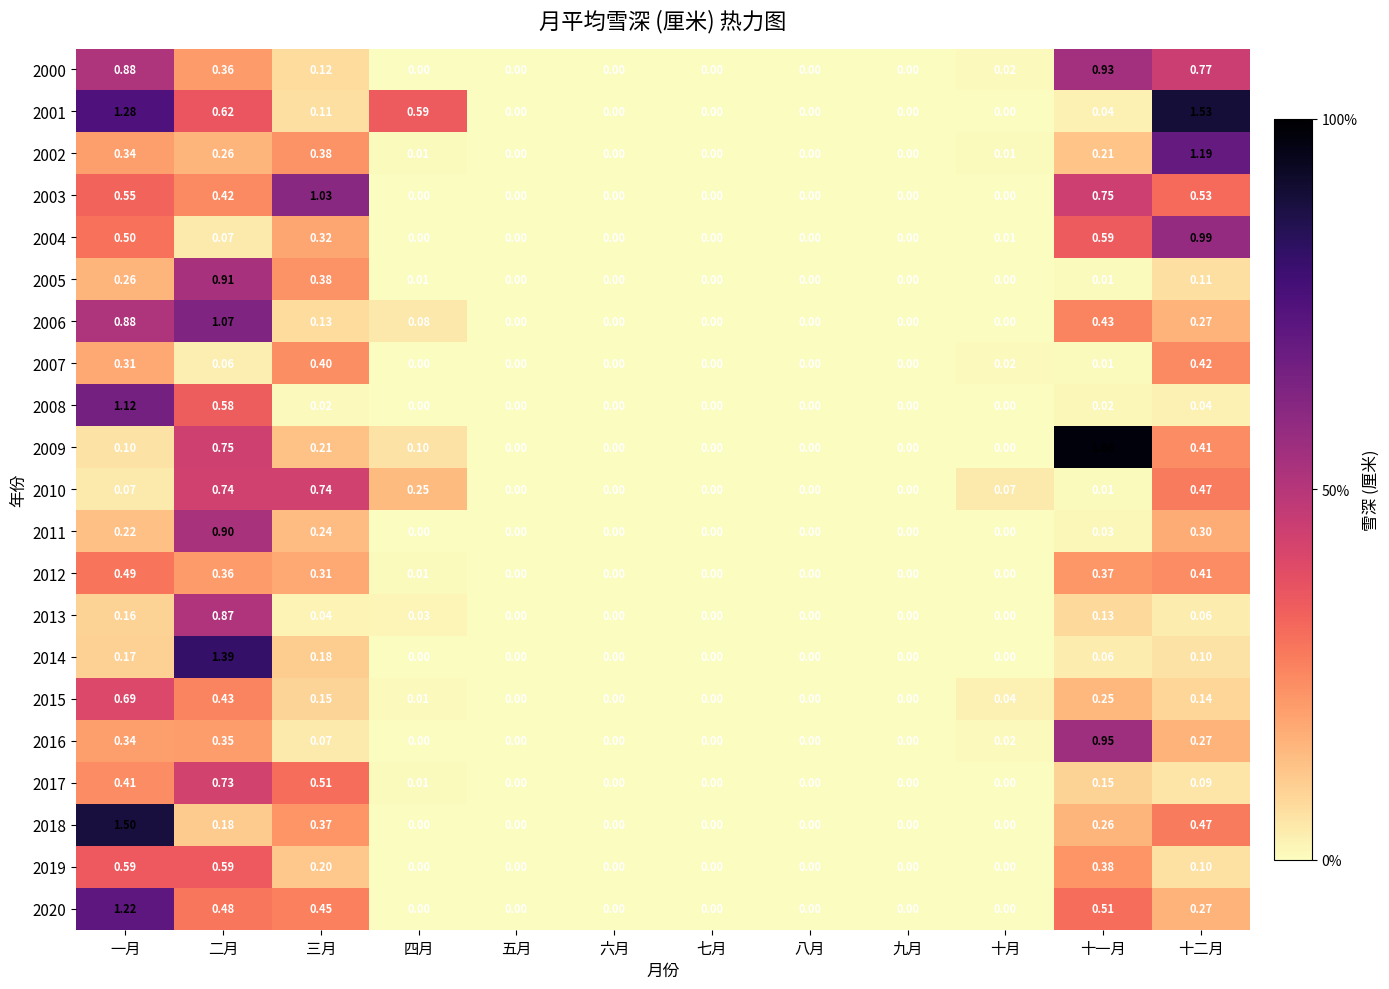

Which category has the highest value in the 2013 series?

二月